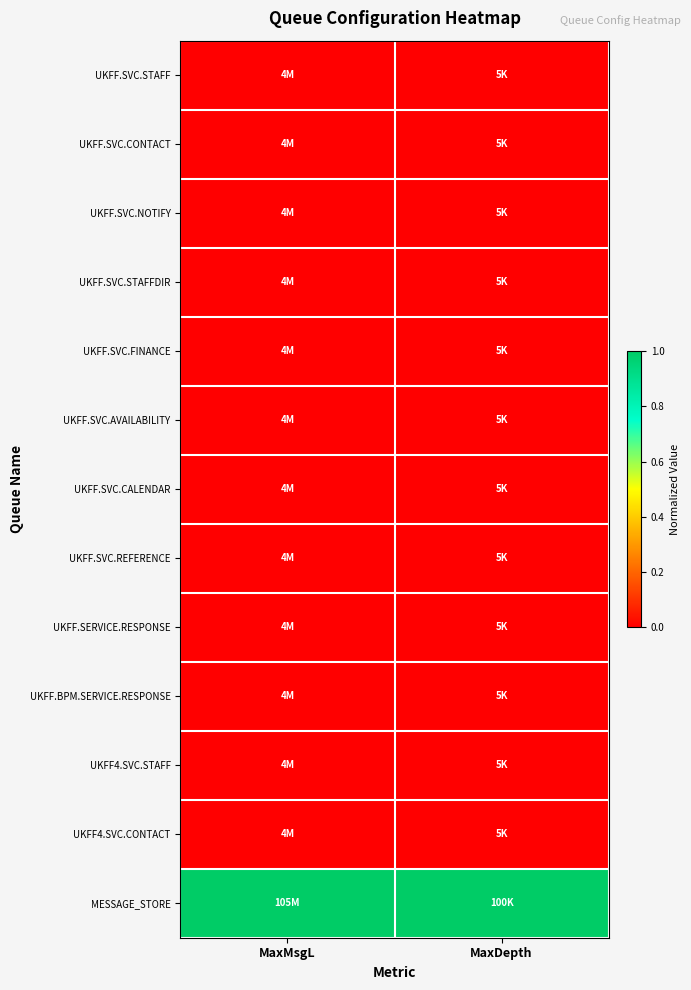

At MaxMsgL, list the series in order from largest to smallest.

MESSAGE_STORE, UKFF.SVC.STAFF, UKFF.SVC.CONTACT, UKFF.SVC.NOTIFY, UKFF.SVC.STAFFDIR, UKFF.SVC.FINANCE, UKFF.SVC.AVAILABILITY, UKFF.SVC.CALENDAR, UKFF.SVC.REFERENCE, UKFF.SERVICE.RESPONSE, UKFF.BPM.SERVICE.RESPONSE, UKFF4.SVC.STAFF, UKFF4.SVC.CONTACT